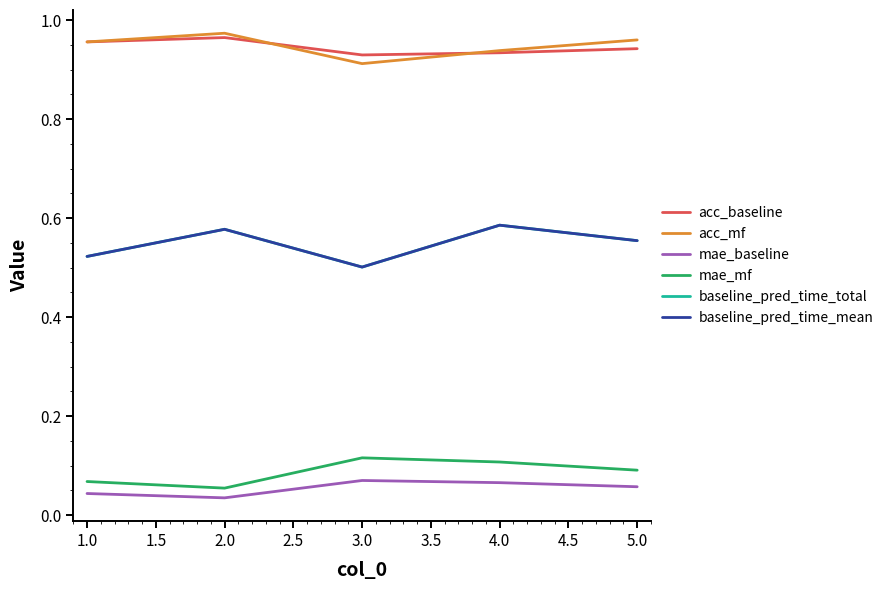

True or false: mae_baseline and mae_mf intersect in this chart.

False